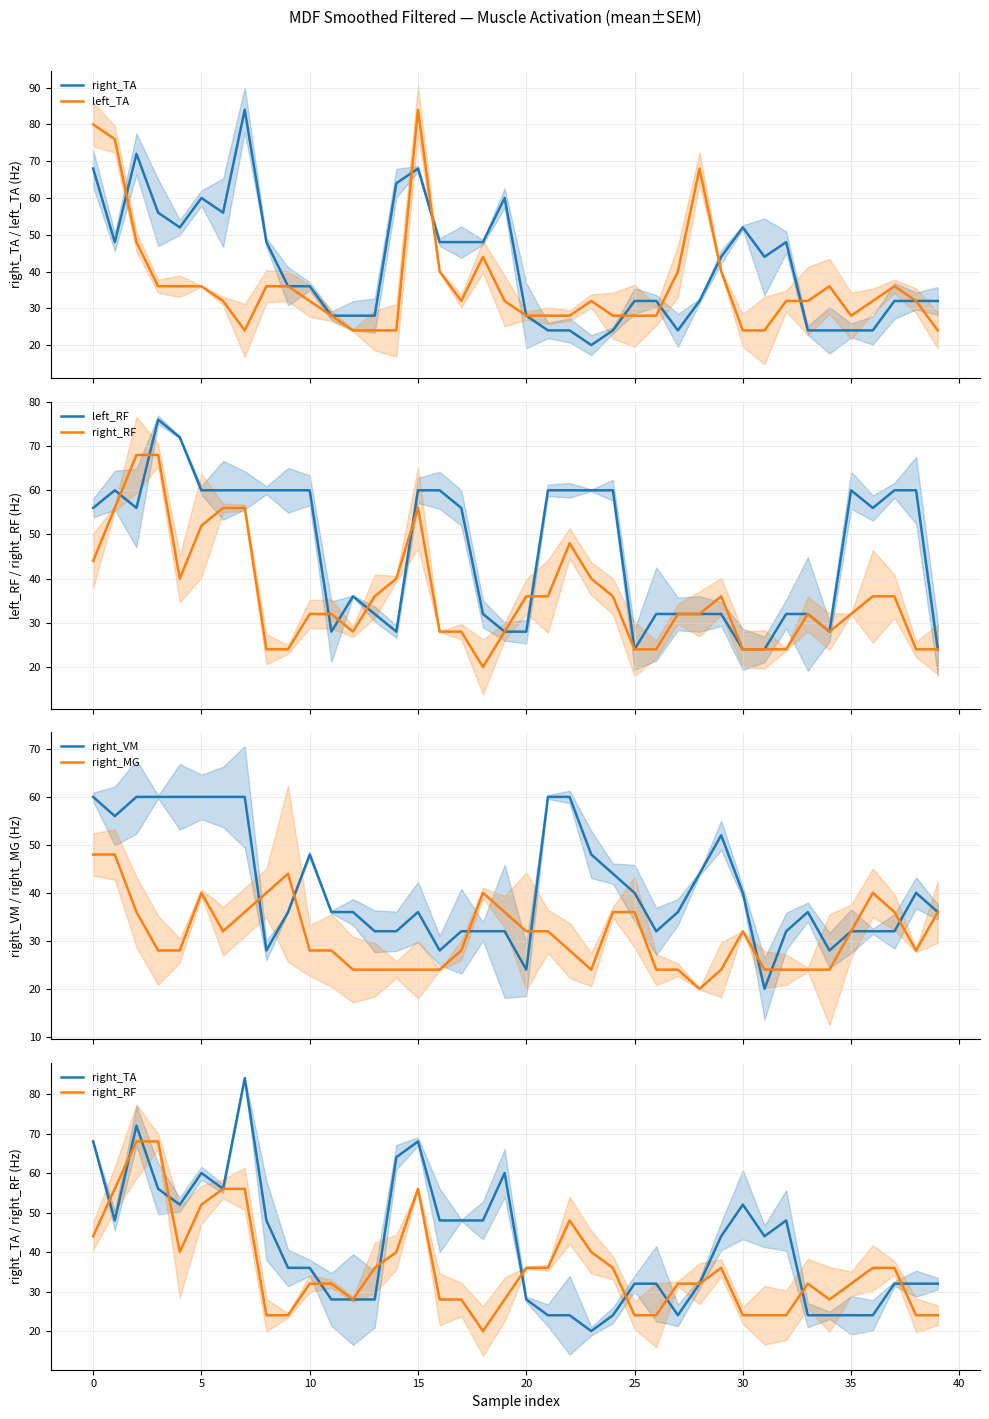

What is the minimum value for right_VM?

20